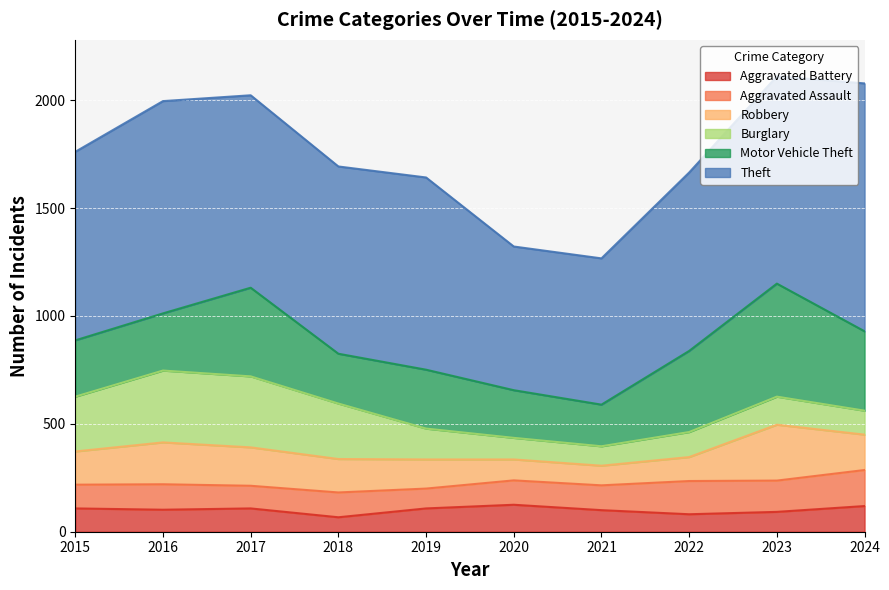

Rank the series at 2015 from highest to lowest value.

Theft, Motor Vehicle Theft, Burglary, Robbery, Aggravated Assault, Aggravated Battery